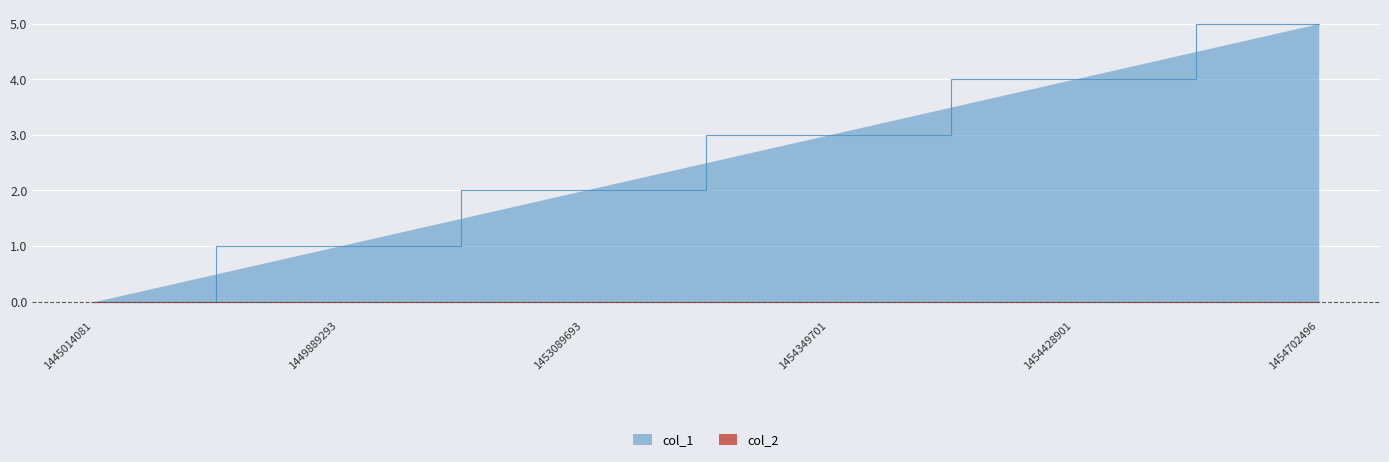

The chart shows a value of 3 at 1454349701. True or false?

True